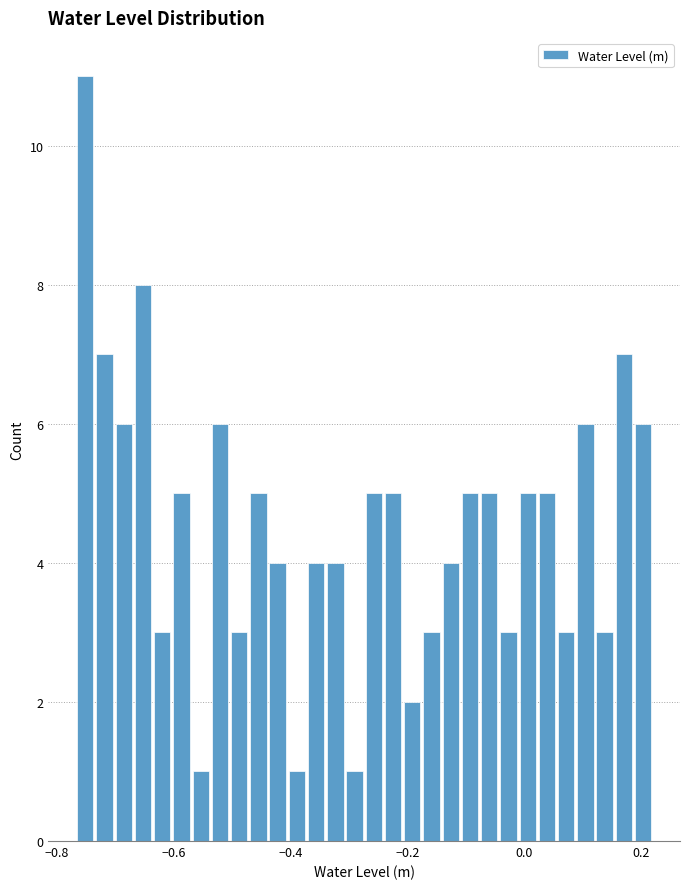

Around what value on the x-axis is the tallest bar? Give the approximate position of its centre, as read against the axis.

-0.76